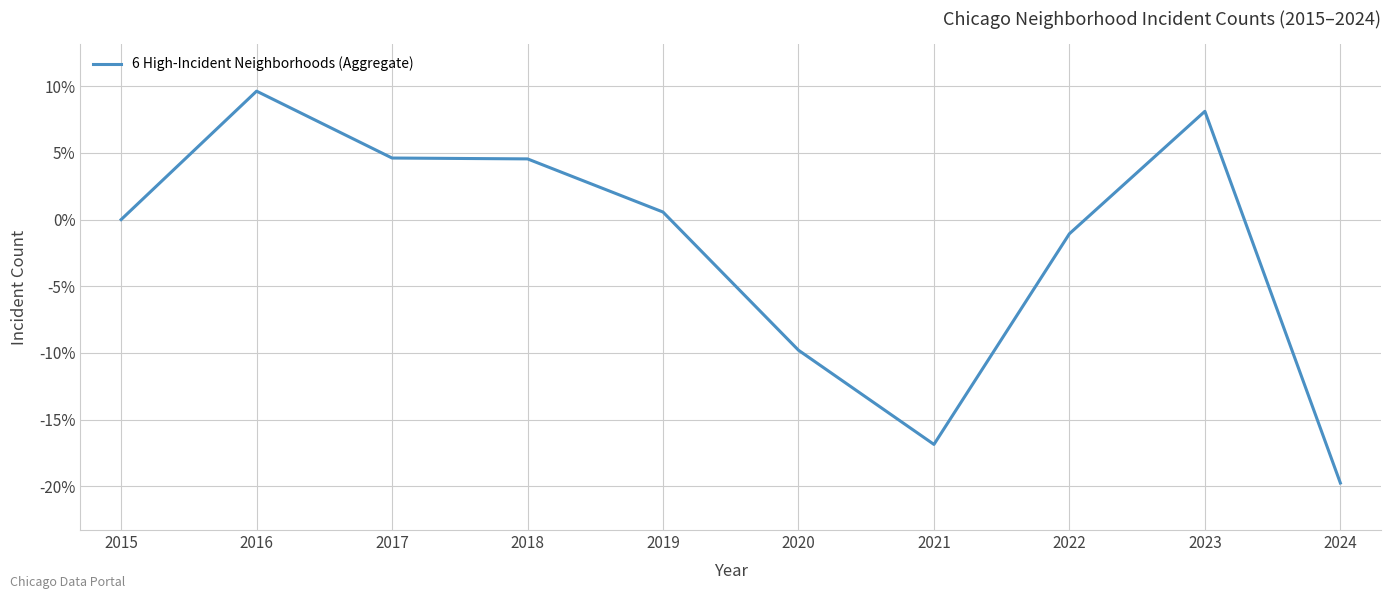

What is the change in value from 2022 to 2024?

-18.7